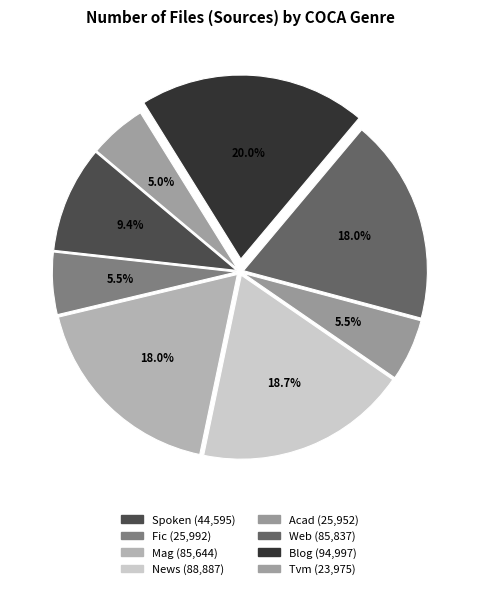

To the nearest percent, what percentage of the pie is Mag?

18%